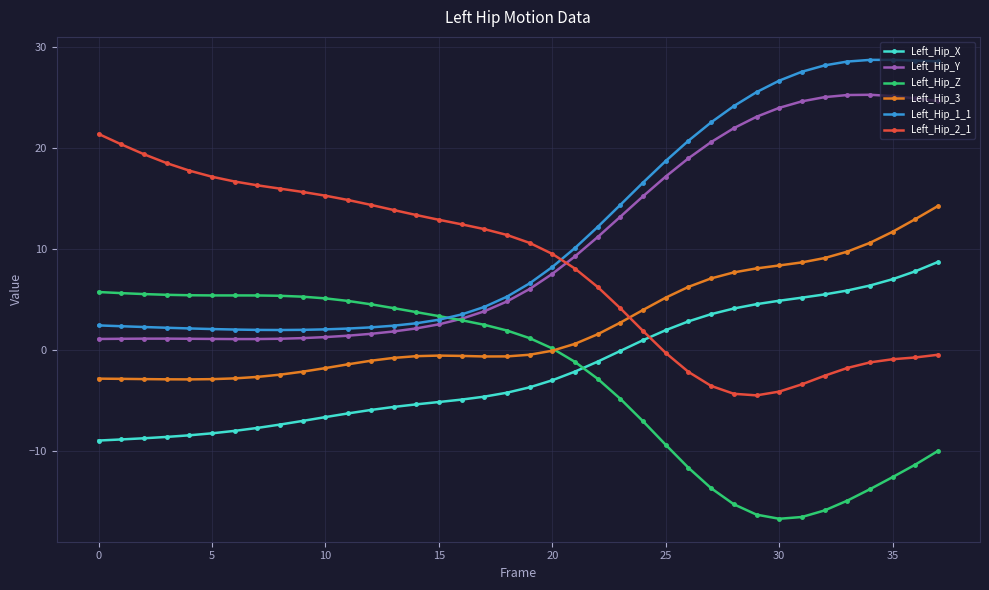

True or false: Left_Hip_2_1 and Left_Hip_X cross at least once.

True